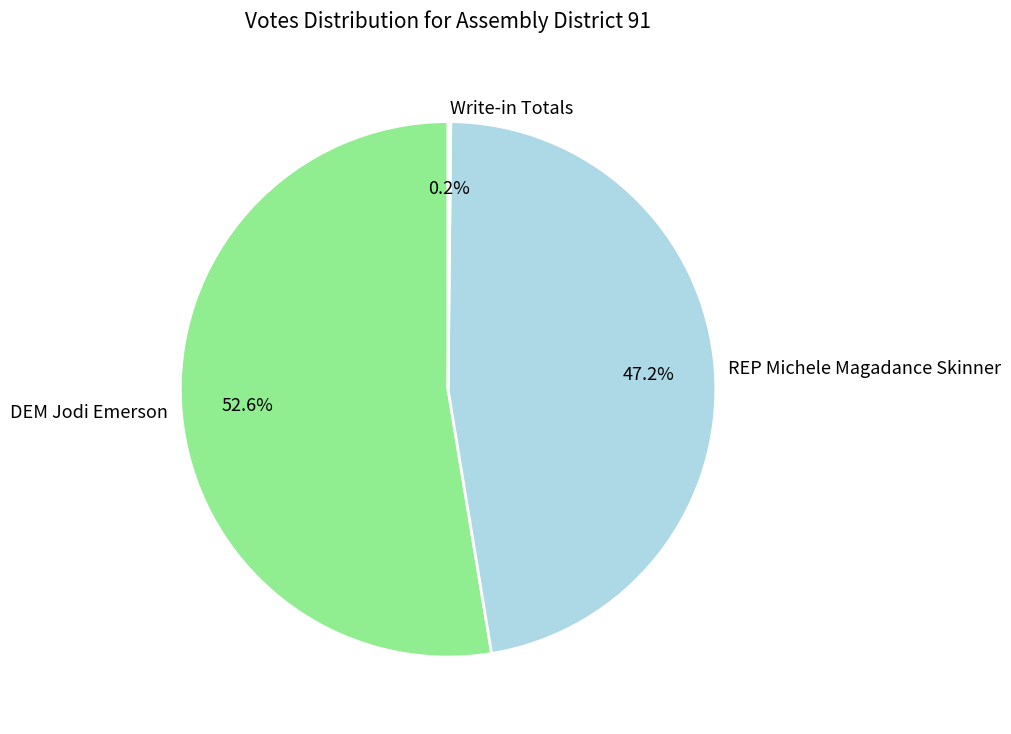

Which has a higher value, REP Michele Magadance Skinner or DEM Jodi Emerson?

DEM Jodi Emerson